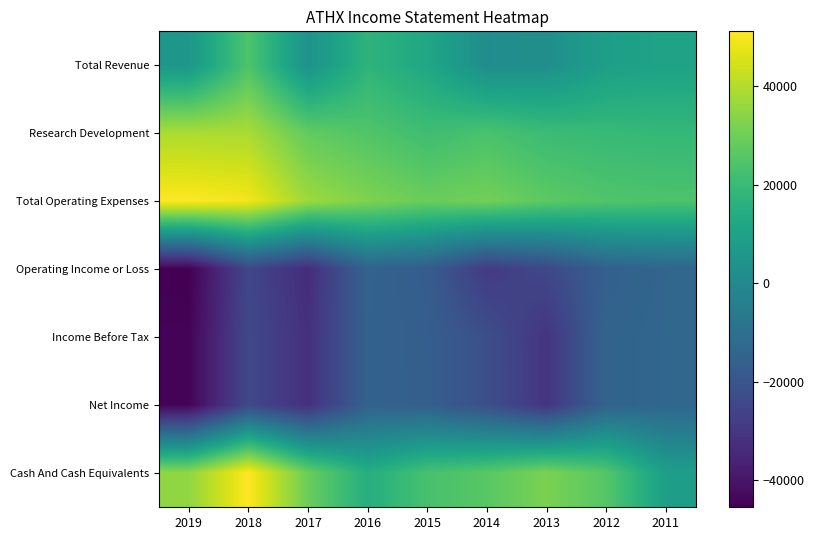

Reading left to right, list all the values displayed in this chart.

Total Revenue: 2019=5600	2018=24300	2017=3700	2016=17300	2015=11900	2014=1600	2013=2400	2012=8700	2011=10300
Research Development: 2019=39000	2018=38700	2017=27800	2016=24800	2015=21300	2014=23400	2013=20500	2012=19600	2011=18900
Total Operating Expenses: 2019=51100	2018=49300	2017=37000	2016=32400	2015=29100	2014=30600	2013=26900	2012=24700	2011=24100
Operating Income or Loss: 2019=-45500	2018=-25000	2017=-33300	2016=-15000	2015=-17200	2014=-29000	2013=-24500	2012=-16000	2011=-13800
Income Before Tax: 2019=-44600	2018=-24300	2017=-32200	2016=-15400	2015=-16500	2014=-22300	2013=-30700	2012=-14700	2011=-13700
Net Income: 2019=-44600	2018=-24300	2017=-32200	2016=-15300	2015=-16400	2014=-22100	2013=-30700	2012=-14700	2011=-13700
Cash And Cash Equivalents: 2019=35000	2018=51100	2017=29300	2016=14800	2015=23000	2014=26100	2013=31900	2012=25500	2011=8800